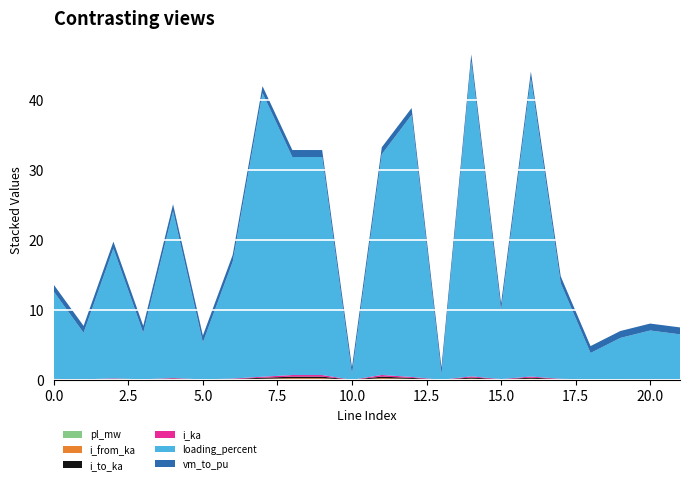

Reading left to right, extract all data points from this chart.

pl_mw: 0.0	0.0	0.0	0.0	0.0	0.0	0.0	0.0	0.0	0.0	0.0	0.0	0.0	0.0	0.0	0.0	0.0	0.0	0.0	0.0	0.0	0.0
i_from_ka: 0.0	0.0	0.1	0.0	0.1	0.0	0.1	0.1	0.2	0.2	0.0	0.2	0.1	0.0	0.2	0.0	0.2	0.0	0.0	0.0	0.0	0.0
i_to_ka: 0.0	0.0	0.1	0.0	0.1	0.0	0.1	0.1	0.2	0.2	0.0	0.2	0.1	0.0	0.2	0.0	0.2	0.0	0.0	0.0	0.0	0.0
i_ka: 0.0	0.0	0.1	0.0	0.1	0.0	0.1	0.1	0.2	0.2	0.0	0.2	0.1	0.0	0.2	0.0	0.2	0.0	0.0	0.0	0.0	0.0
loading_percent: 12.5	6.7	18.6	6.7	23.8	5.3	16.7	40.5	31.2	31.2	0.8	31.5	37.4	0.8	45.0	9.8	42.6	13.7	3.8	5.9	7.0	6.4
vm_to_pu: 1.0	1.0	1.0	1.0	1.0	1.0	1.0	1.0	1.0	1.0	1.0	1.0	1.0	1.0	1.0	1.0	1.0	1.0	1.0	1.0	1.0	1.0